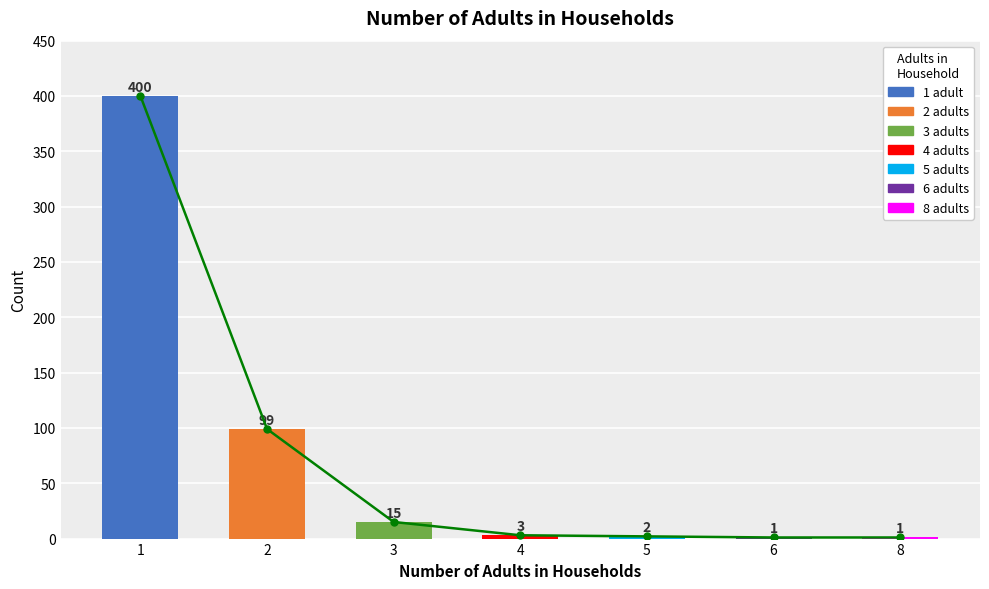

At which category is the sum across all series the highest?

1